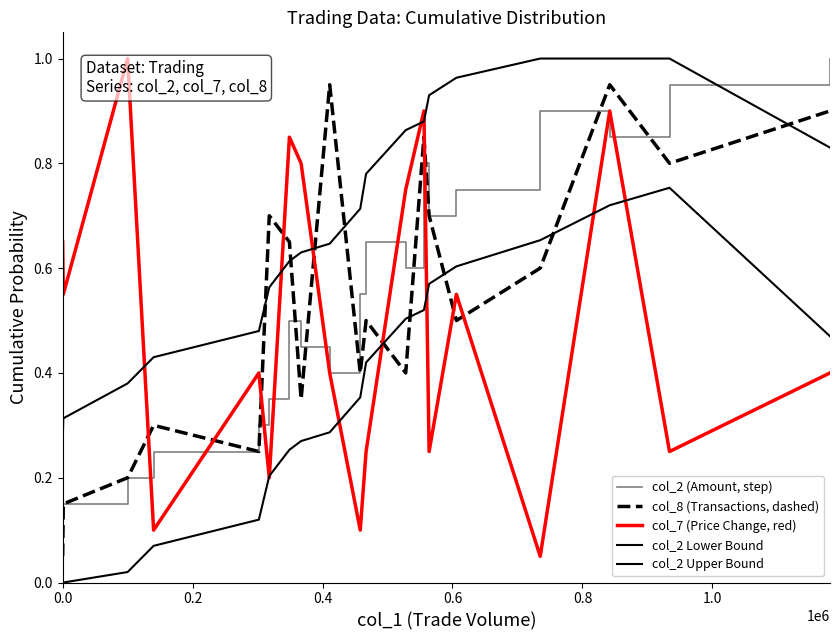

How many values in the col_2 Lower Bound series exceed 0?

17